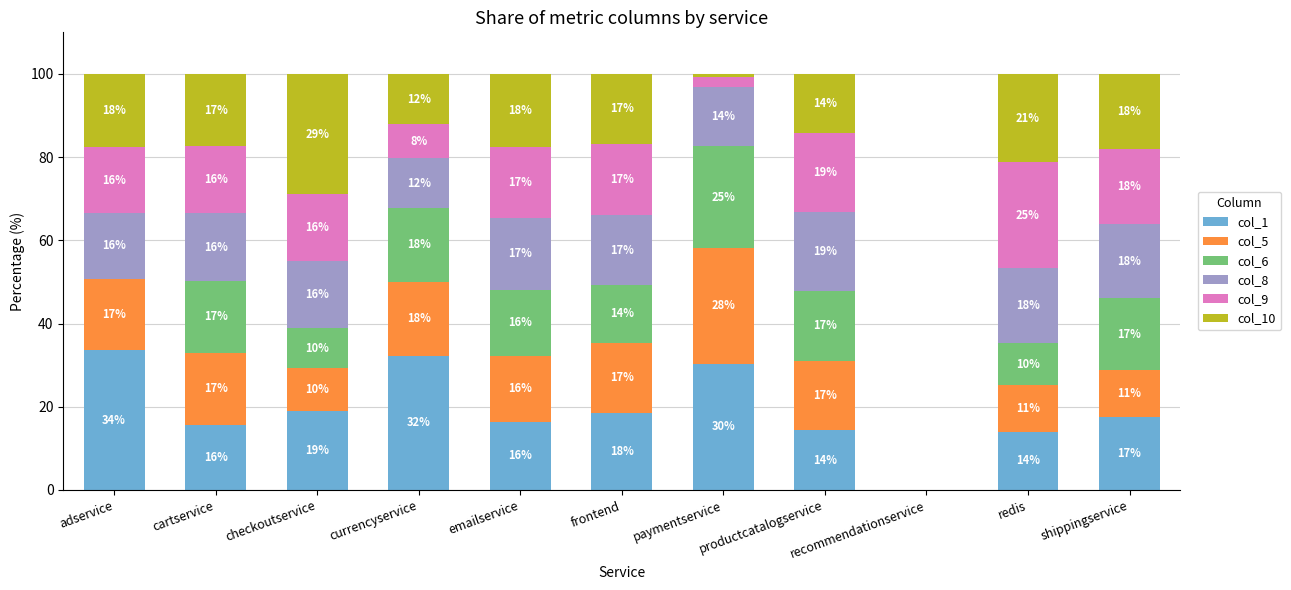

The col_1 series shows 19.1 at checkoutservice. True or false?

True